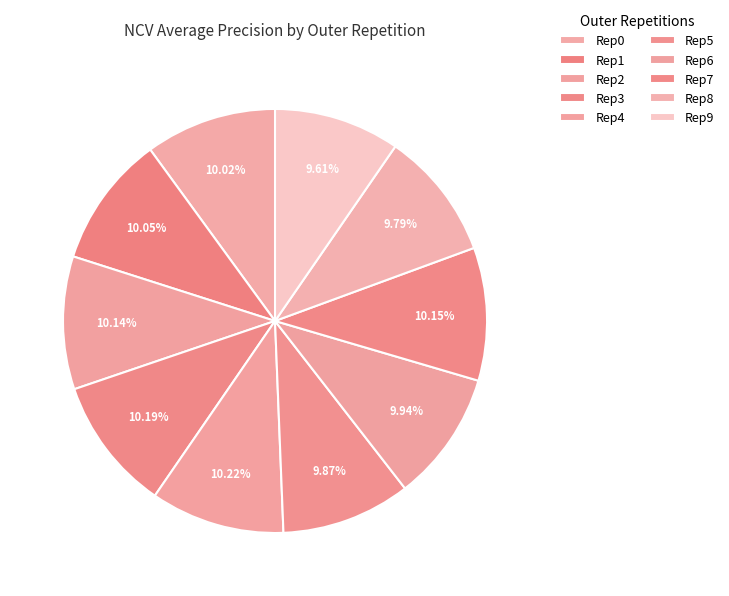

How many segments does this pie chart have?

10